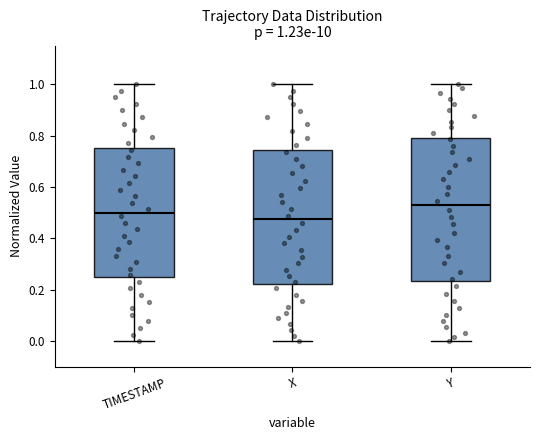

Which box has the highest median line?

Y